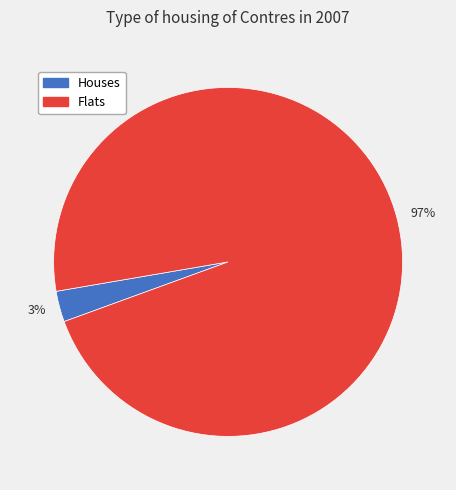

To the nearest percent, what is the average slice percentage?

50%